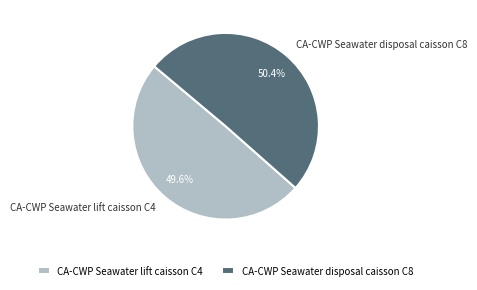

How many slices are in this pie chart?

2